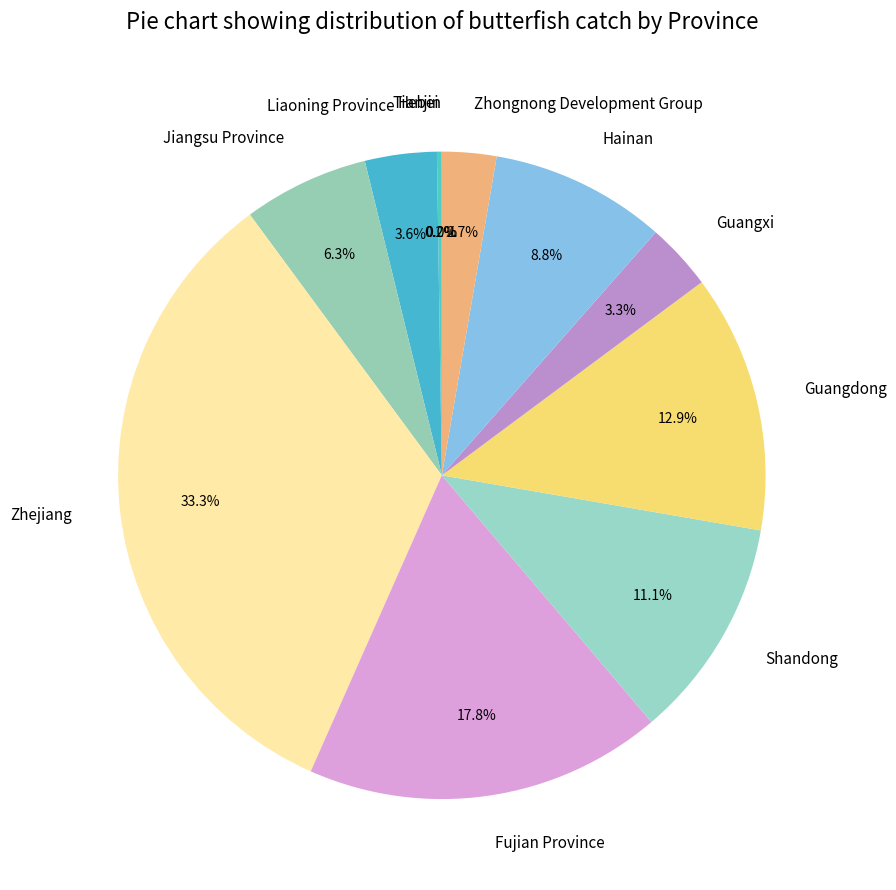

Is there a majority slice in this chart?

No